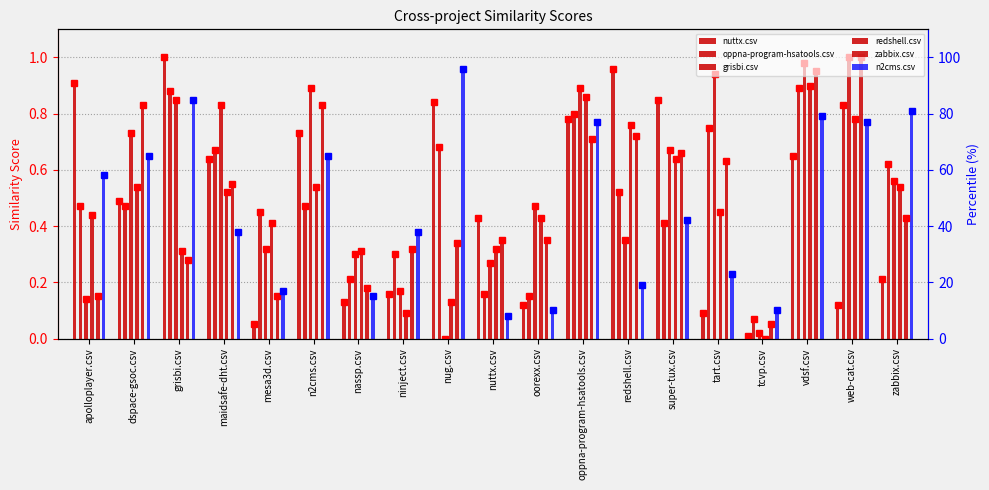

What is the average value of the redshell.csv series?

0.5